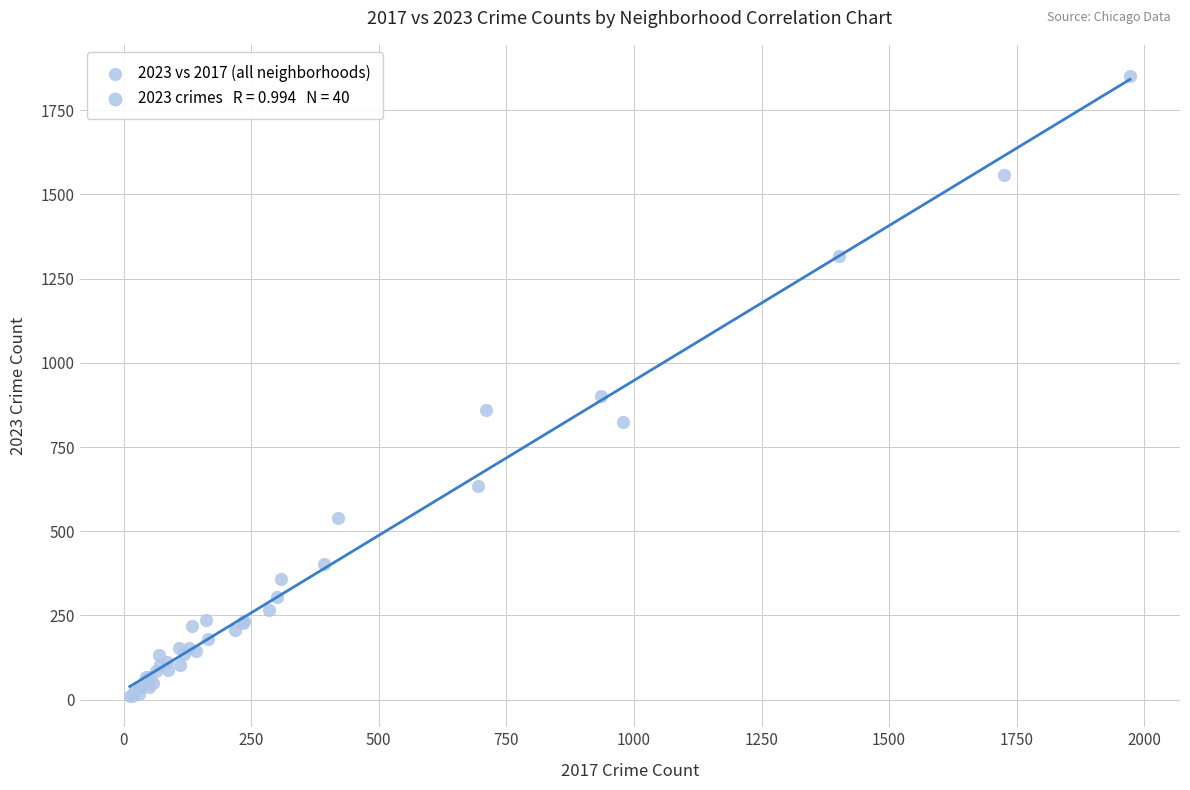

What Y value in the scatter plot is closest to 931?

901